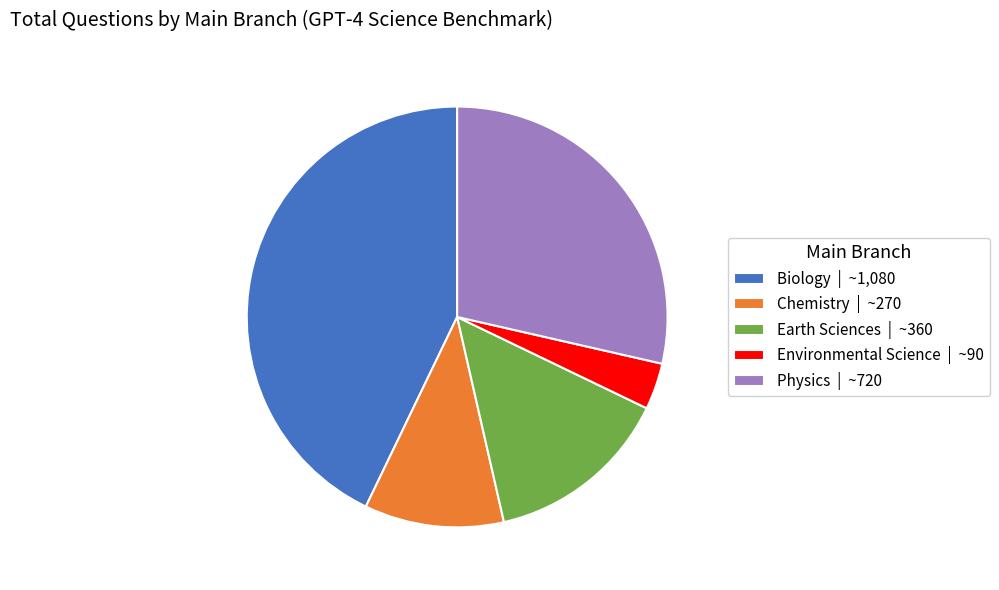

Which has a higher value, Biology | ~1,080 or Earth Sciences | ~360?

Biology | ~1,080